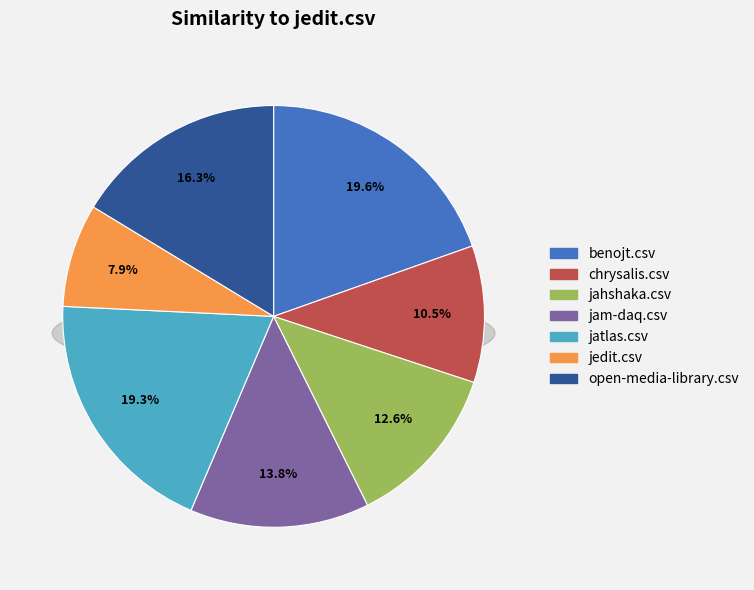

Rank the categories by value from highest to lowest.

benojt.csv, jatlas.csv, open-media-library.csv, jam-daq.csv, jahshaka.csv, chrysalis.csv, jedit.csv